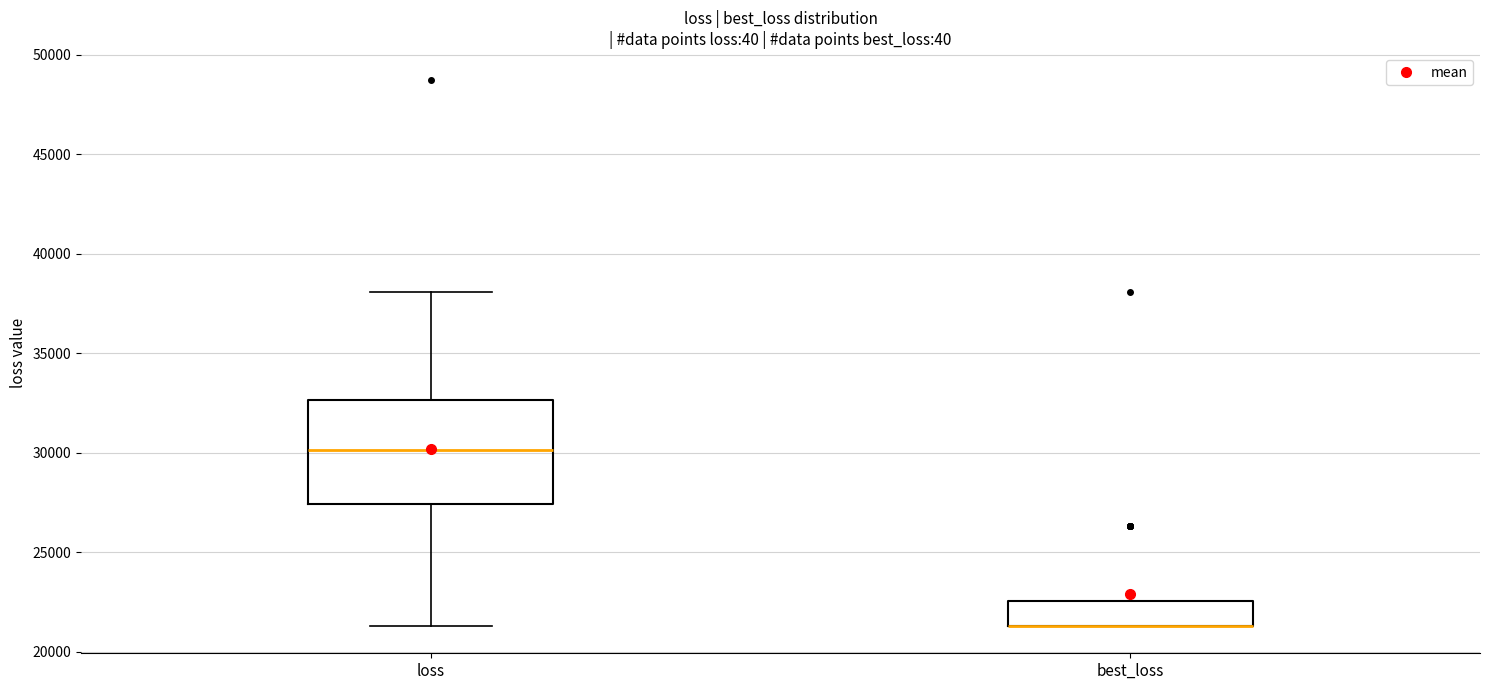

Reading left to right, transcribe this box plot: for each box, give where its median line is, the range the box spans, and where its two whiskers end, as read against the y-axis. The values are not printed on the chart, so give them approximately, as read against the axis.

loss: median 30000, box 27500 to 32500, whiskers 21500 to 38000
best_loss: median 21500 (drawn on the box's lower edge), box 21500 to 22500, whiskers 21500 to 22500